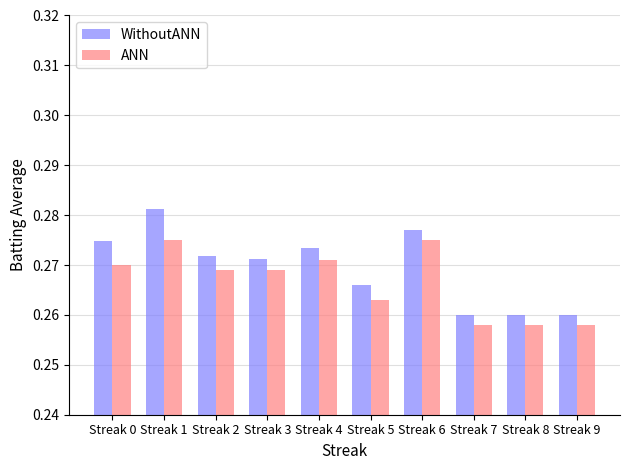

What is the sum of all WithoutANN values?

2.7